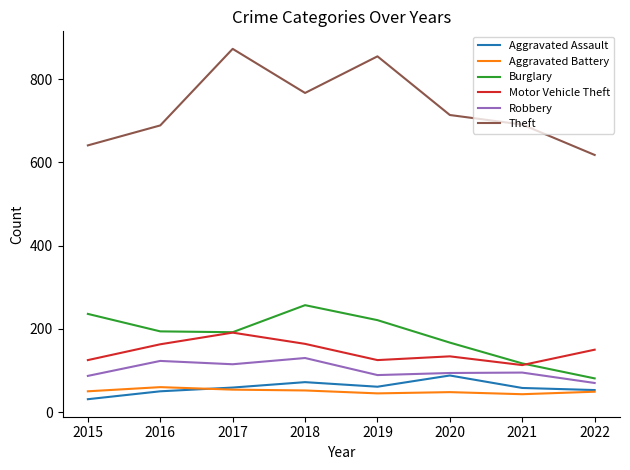

The value of Robbery at 2019 is 89. True or false?

True